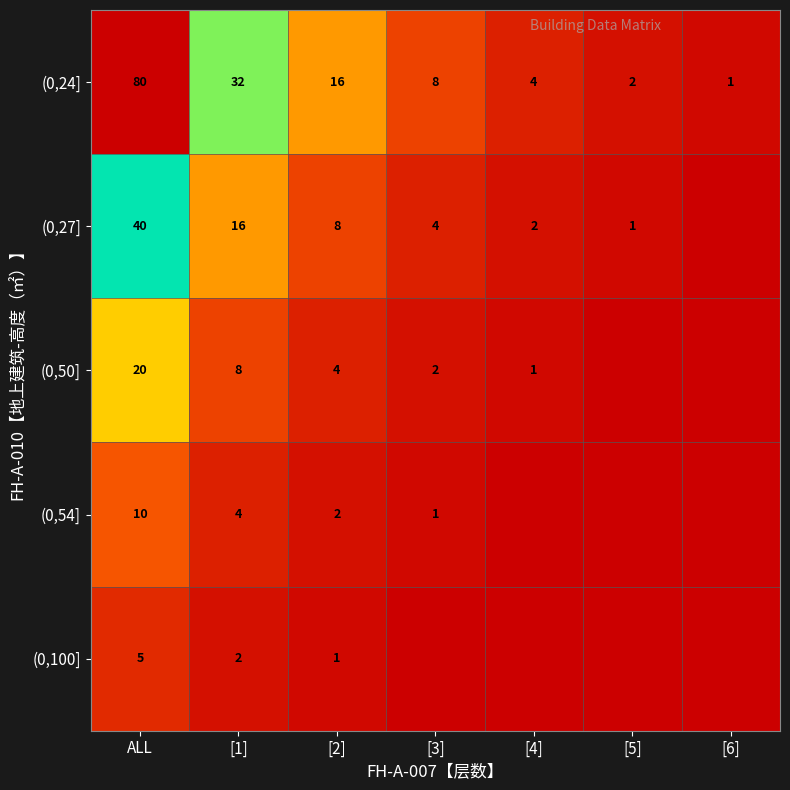

The value of (0,27] at [3] is 7. True or false?

False